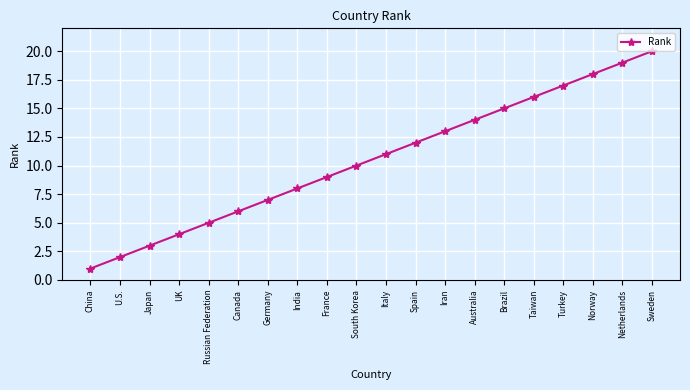

What is the approximate value at Brazil?

15